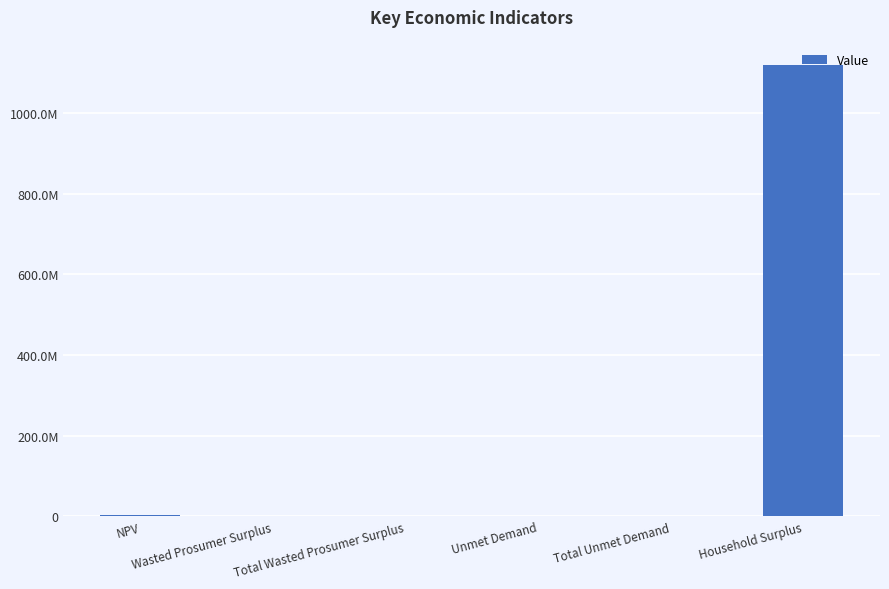

Are the bars horizontal?

No